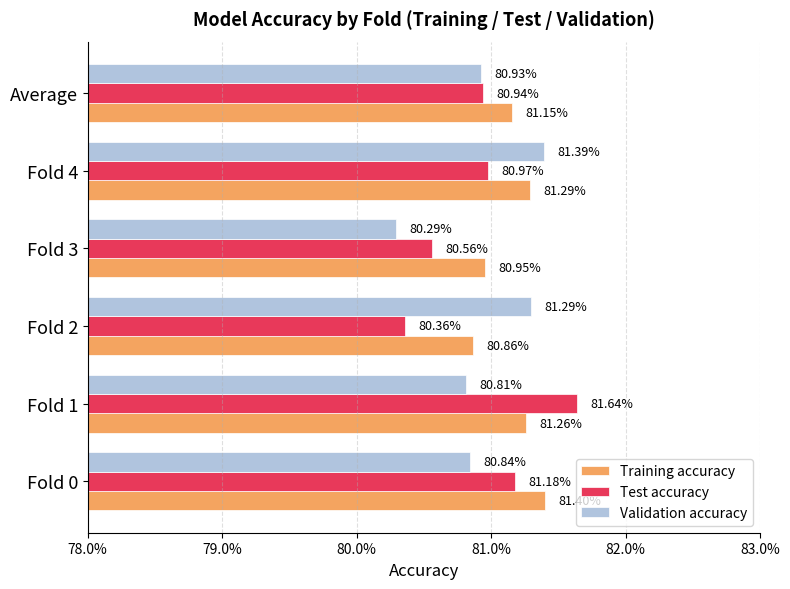

What are all the series names shown in the legend?

Training accuracy, Test accuracy, Validation accuracy